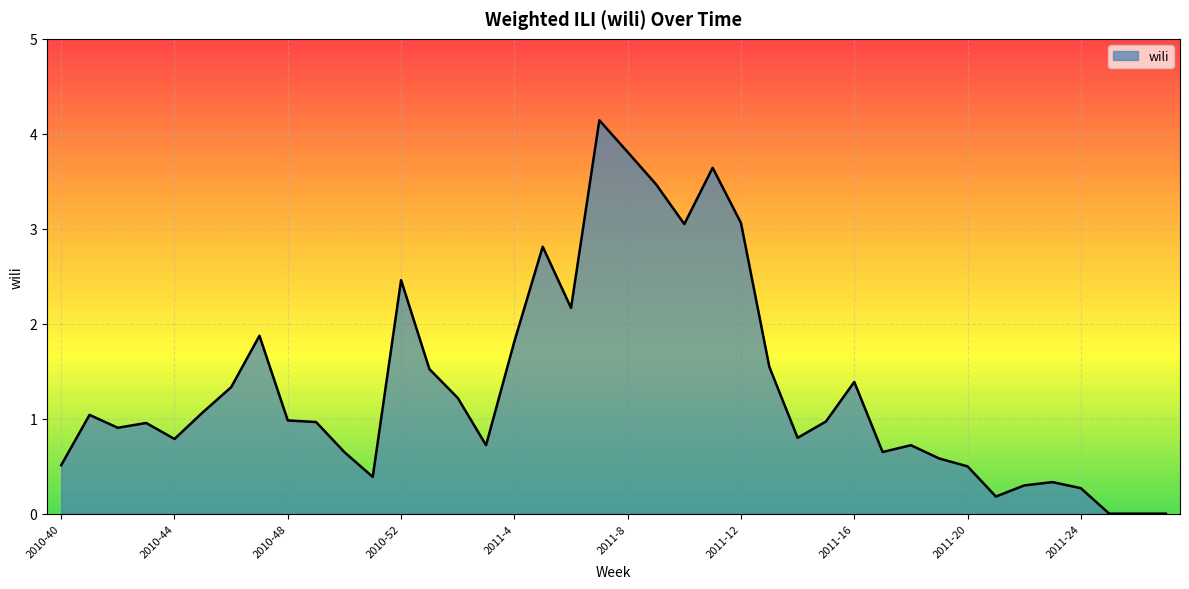

True or false: the data has more than 1 interior local peaks.

True